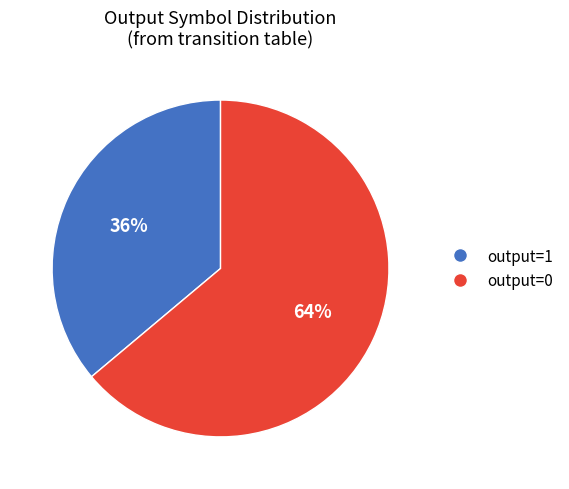

Does output=0 represent more than half of the total?

Yes